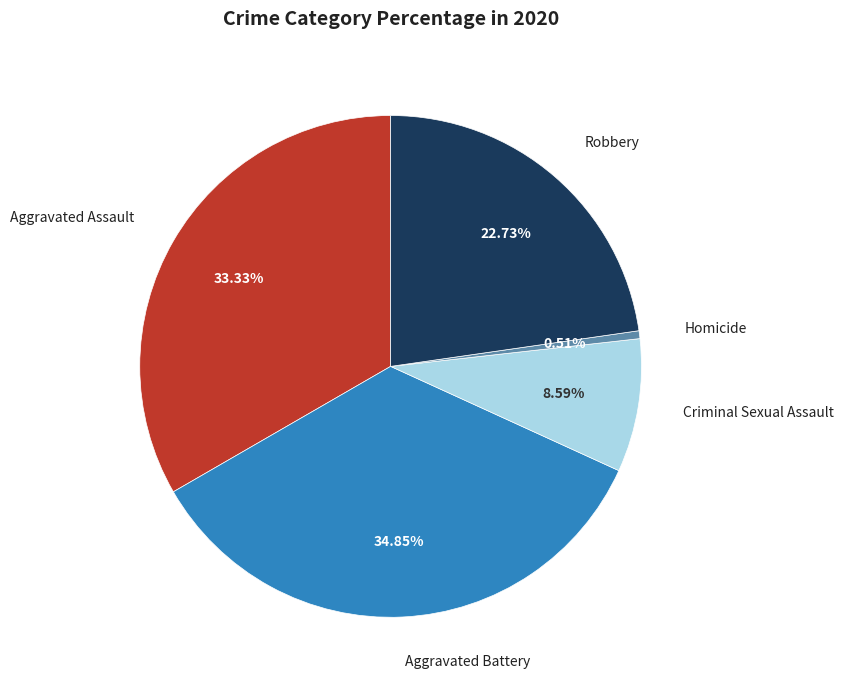

Does any single category account for the majority?

No